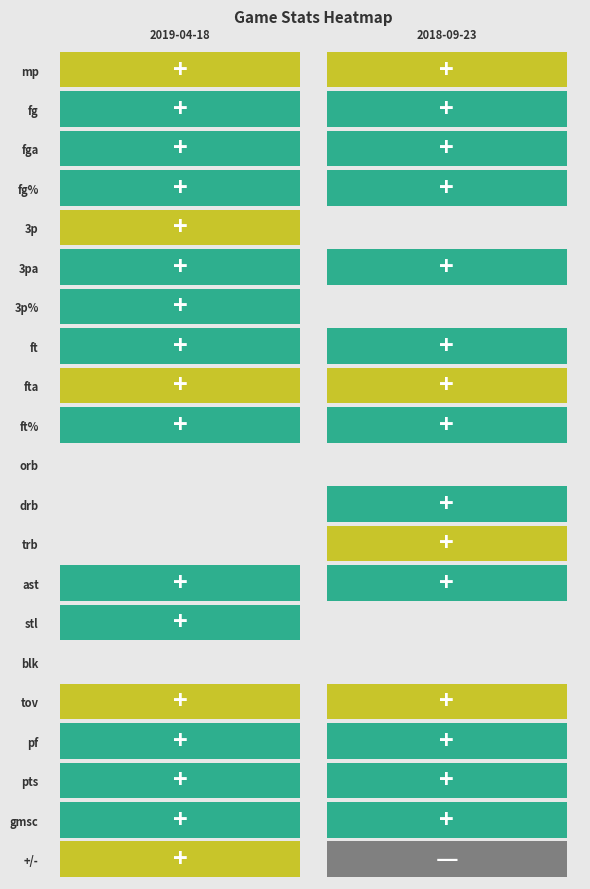

At how many categories does at least one series exceed 22?

1